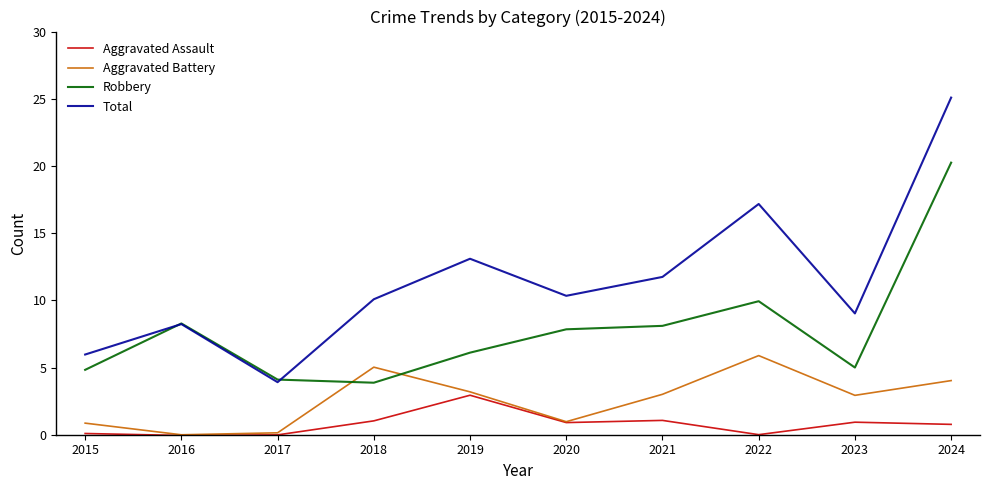

At which label does Robbery first exceed 7?

2016